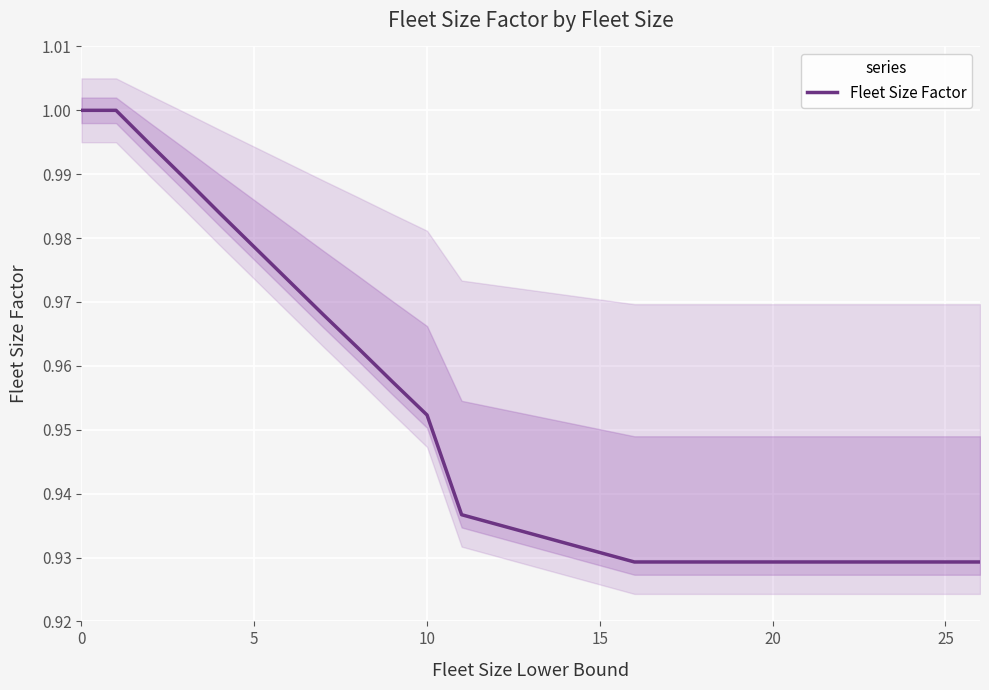

The value at 11 is 1.6. True or false?

False